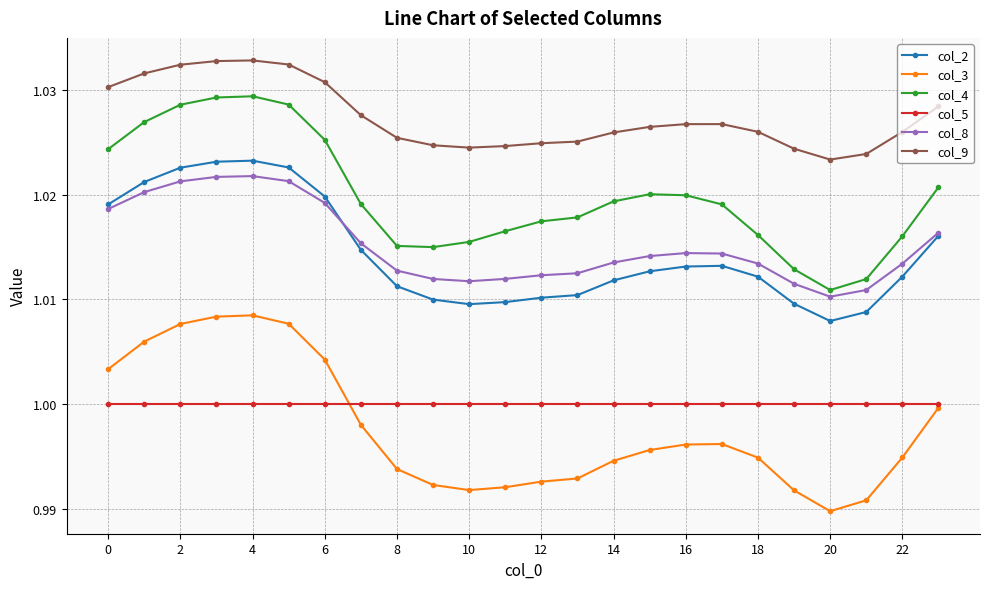

Which series has the largest range (max minus min)?

col_3